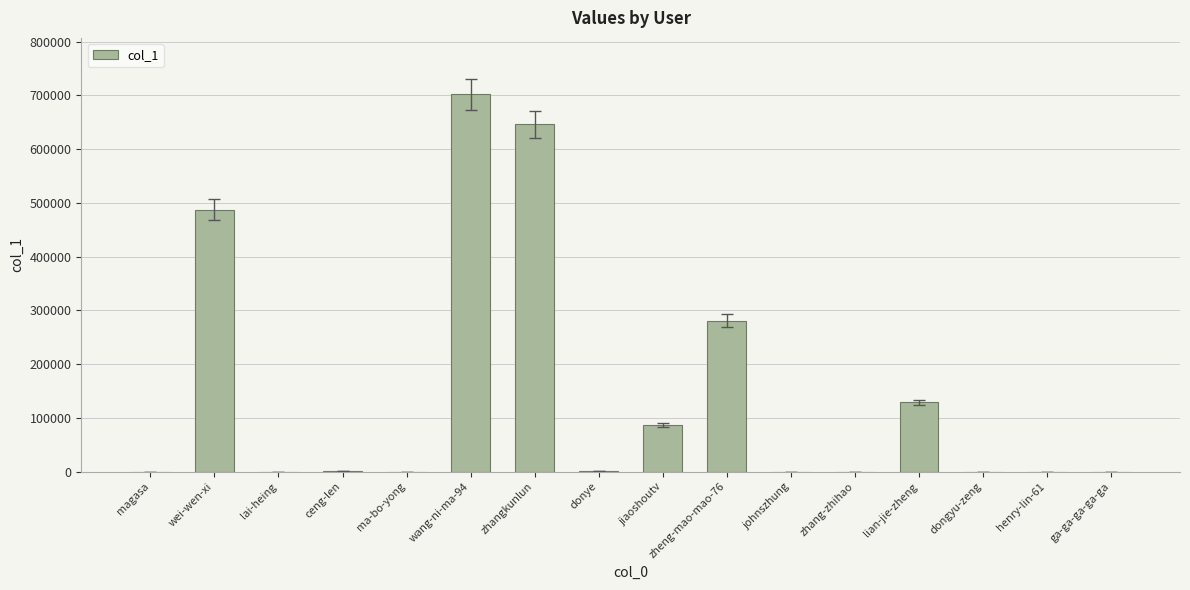

At which category does the chart reach its peak across all series?

wang-ni-ma-94